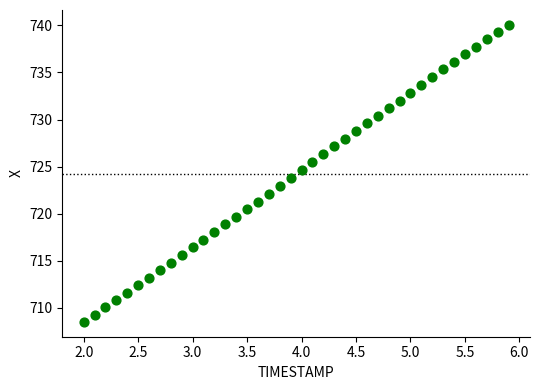

What is the range of X values (max minus min)?

3.9